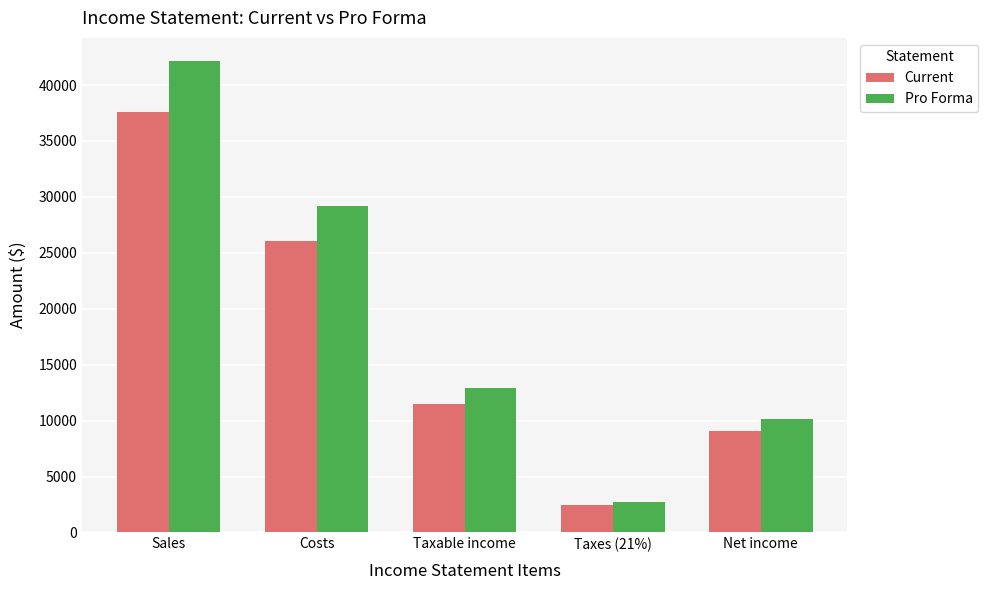

What is the sum of all Current values?

86700